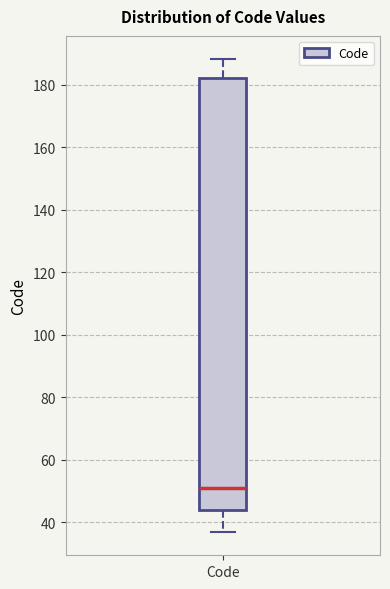

Transcribe this box plot: give where the median line is, the range the box spans, and where the two whiskers end, as read against the y-axis. The values are not printed on the chart, so give them approximately, as read against the axis.

median 52, box 44 to 182, whiskers 38 to 188